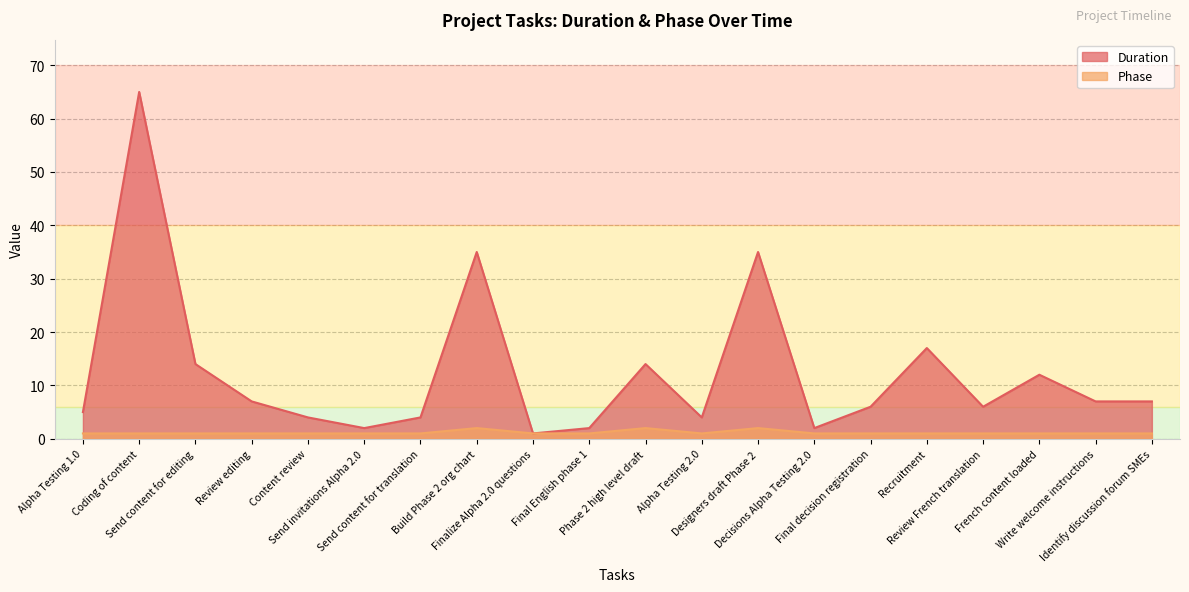

Rank the categories by Phase value from highest to lowest.

Build Phase 2 org chart, Phase 2 high level draft, Designers draft Phase 2, Alpha Testing 1.0, Coding of content, Send content for editing, Review editing, Content review, Send invitations Alpha 2.0, Send content for translation, Finalize Alpha 2.0 questions, Final English phase 1, Alpha Testing 2.0, Decisions Alpha Testing 2.0, Final decision registration, Recruitment, Review French translation, French content loaded, Write welcome instructions, Identify discussion forum SMEs